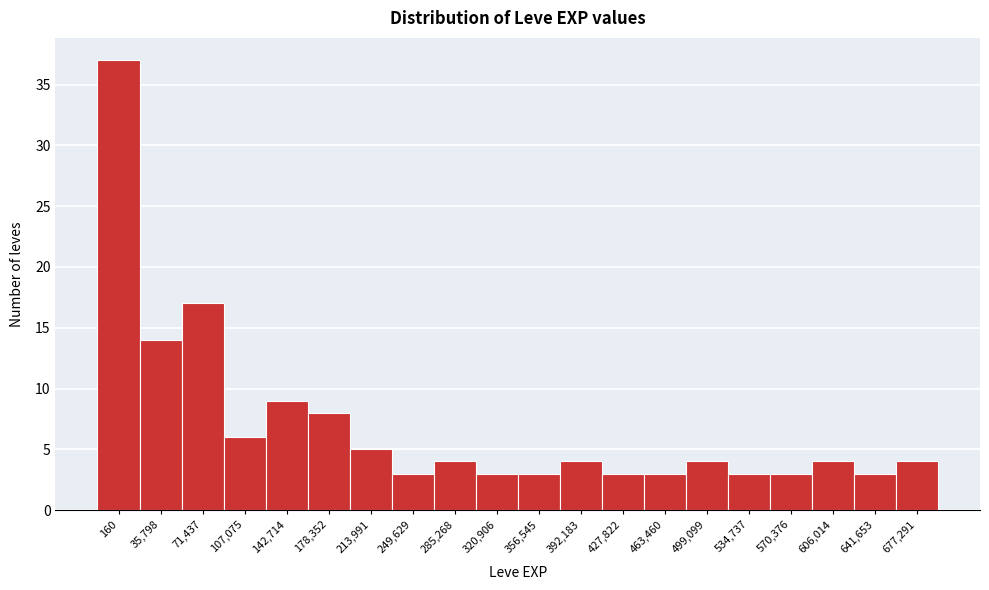

Reading left to right, what are all the values shown in this chart?

160=37	35,798=14	71,437=17	107,075=6	142,714=9	178,352=8	213,991=5	249,629=3	285,268=4	320,906=3	356,545=3	392,183=4	427,822=3	463,460=3	499,099=4	534,737=3	570,376=3	606,014=4	641,653=3	677,291=4